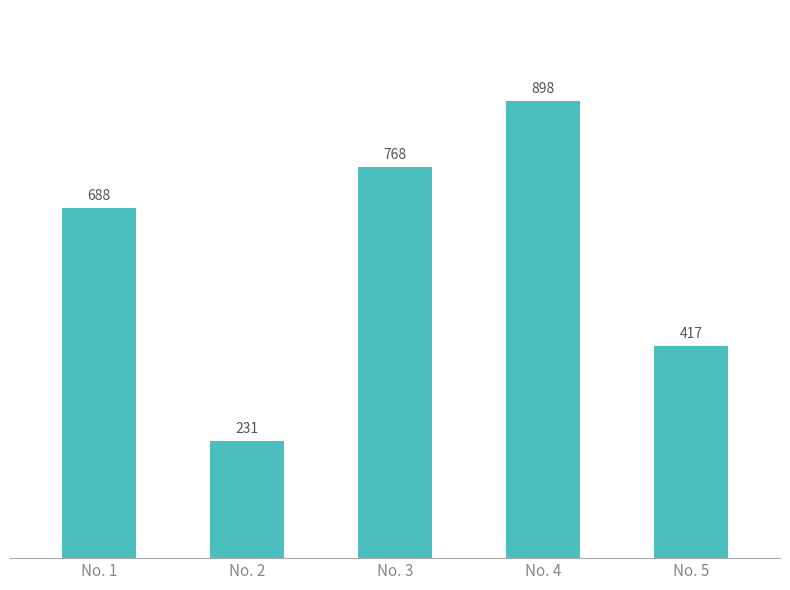

The chart shows a value of 417 at No. 5. True or false?

True